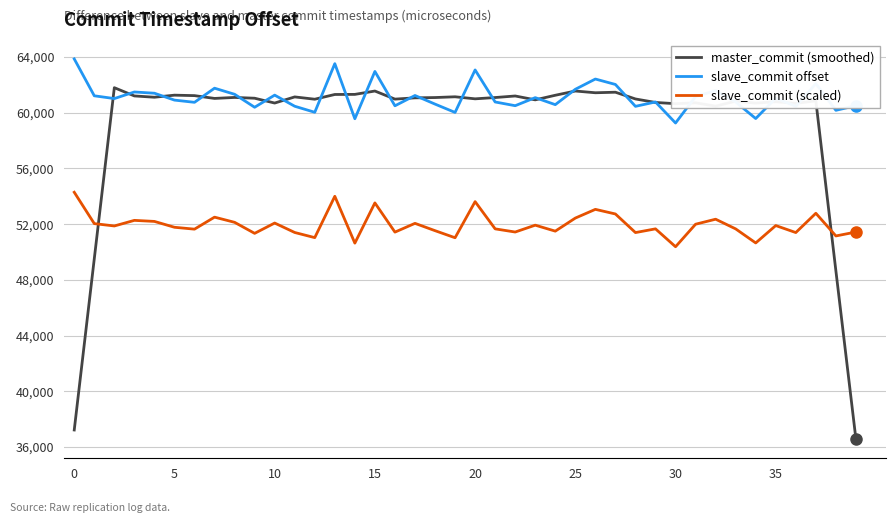

True or false: slave_commit (scaled) and slave_commit offset intersect in this chart.

False